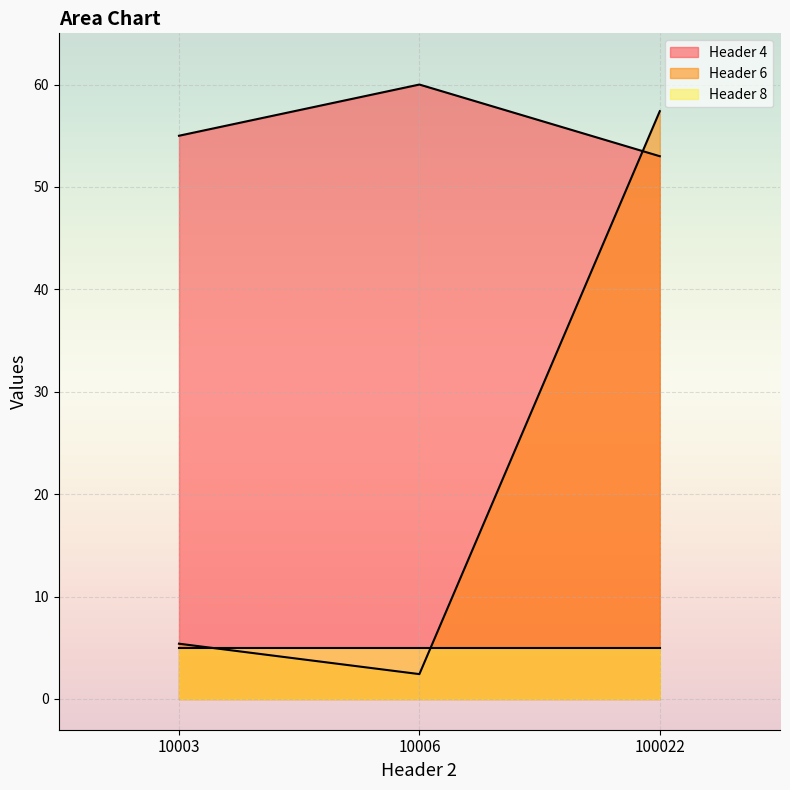

The value of Header 6 at 10003 is 2.7. True or false?

False